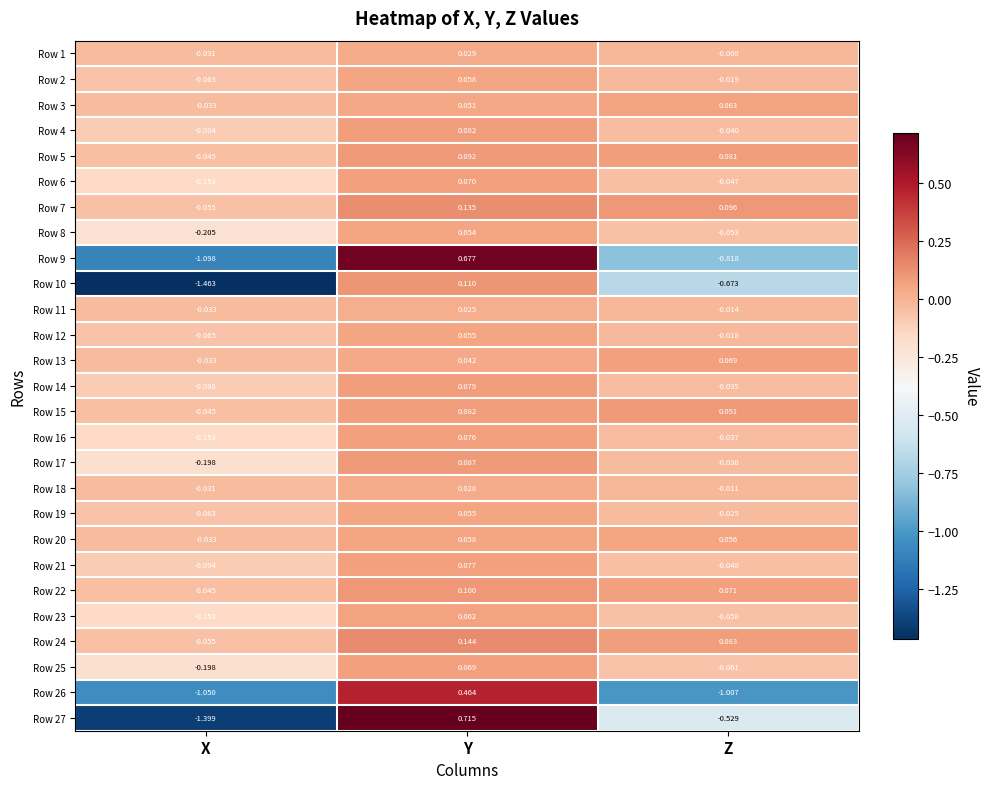

Is the value of Row 11 at Y greater than the value of Row 19 at X?

Yes